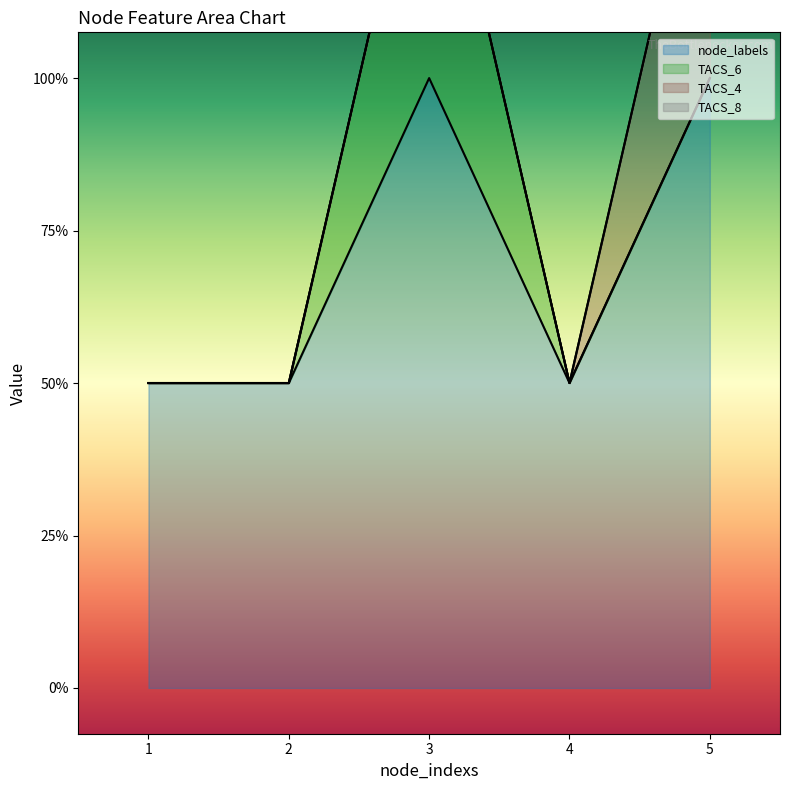

List the labels in order of TACS_6 value, smallest first.

1, 2, 4, 5, 3